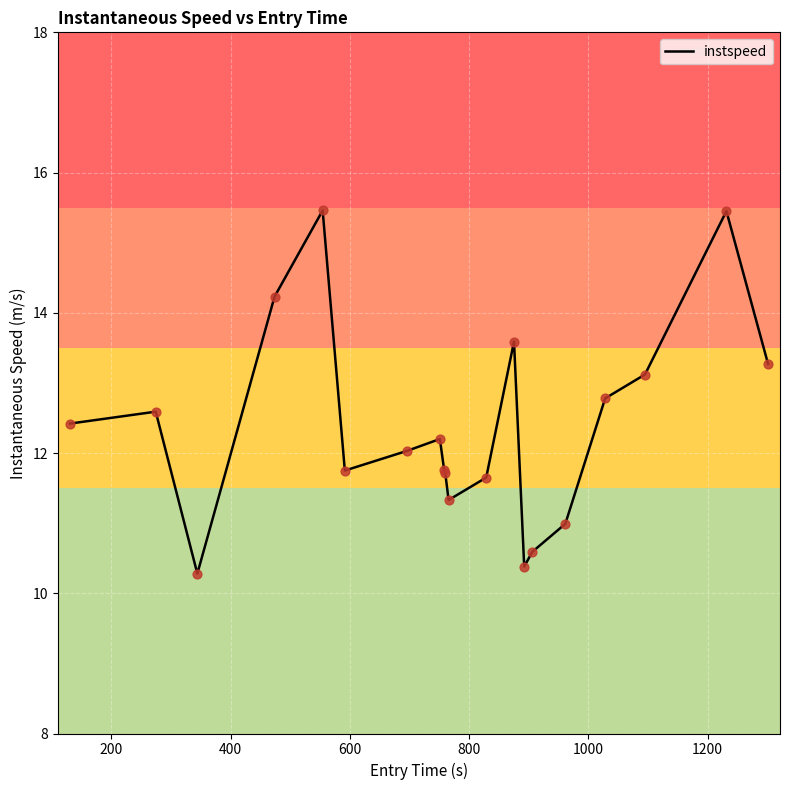

What is the difference between the maximum and minimum values?

5.2